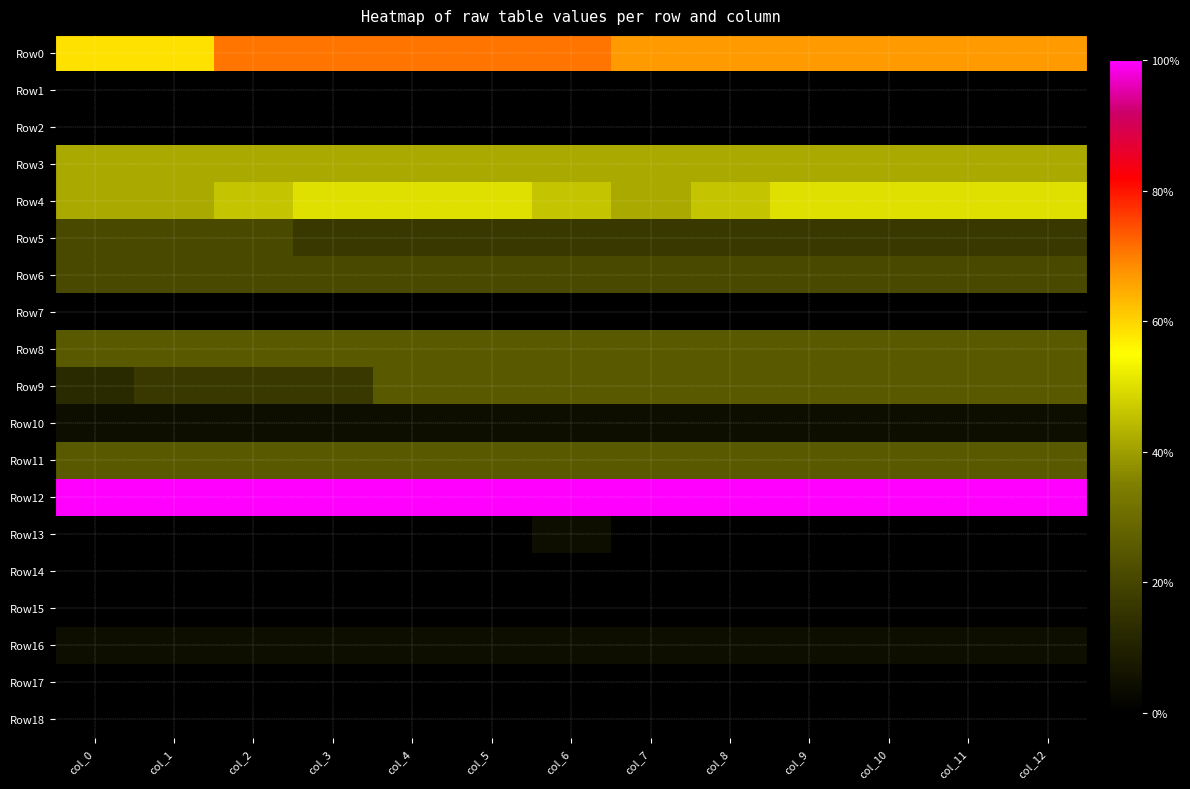

Rank the series at col_8 from highest to lowest value.

Row12, Row0, Row4, Row3, Row8, Row9, Row11, Row6, Row5, Row10, Row16, Row1, Row2, Row7, Row13, Row14, Row15, Row17, Row18